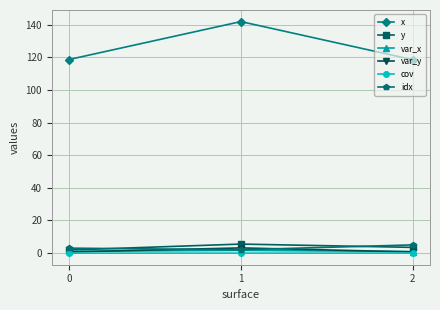

What is the sum of all y values?

10.8